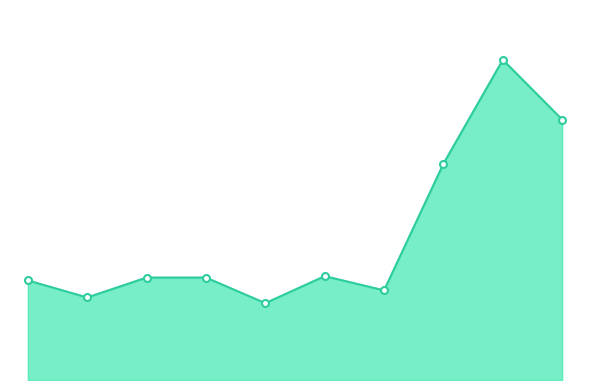

What is the maximum value shown in the chart?

225